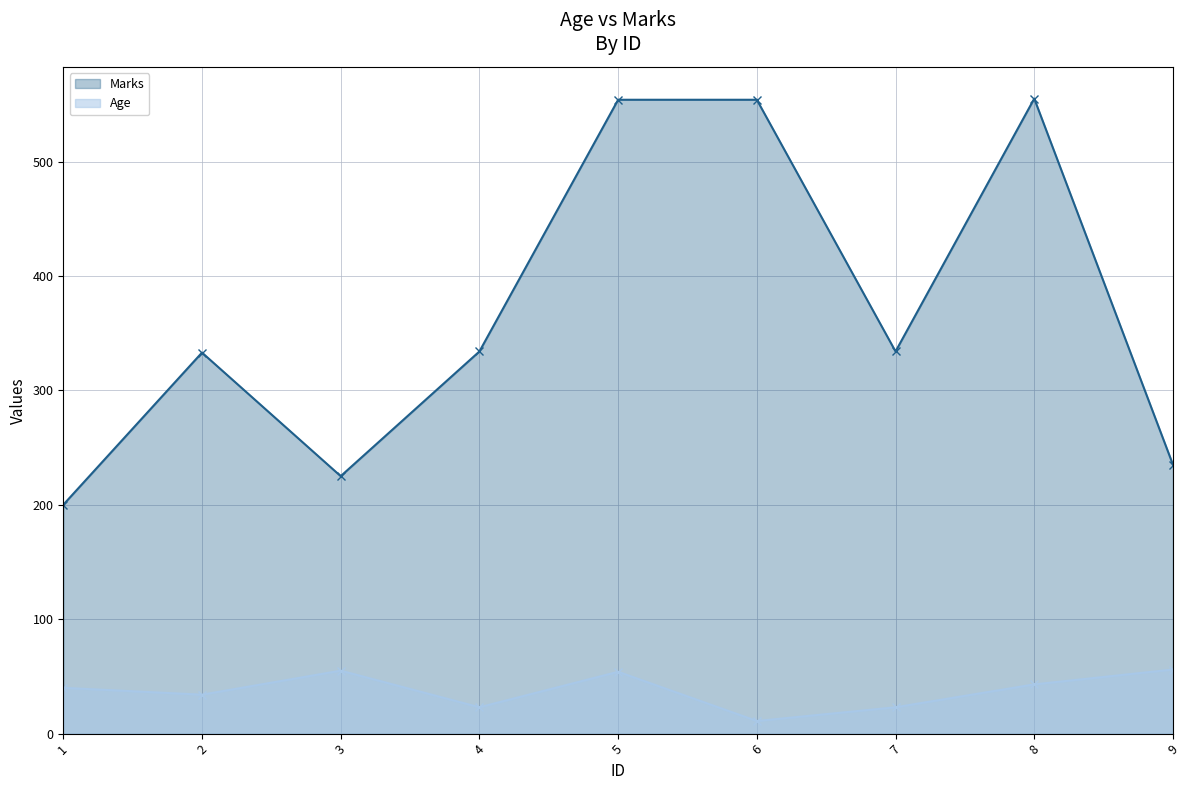

What are all the series names shown in the legend?

Marks, Age